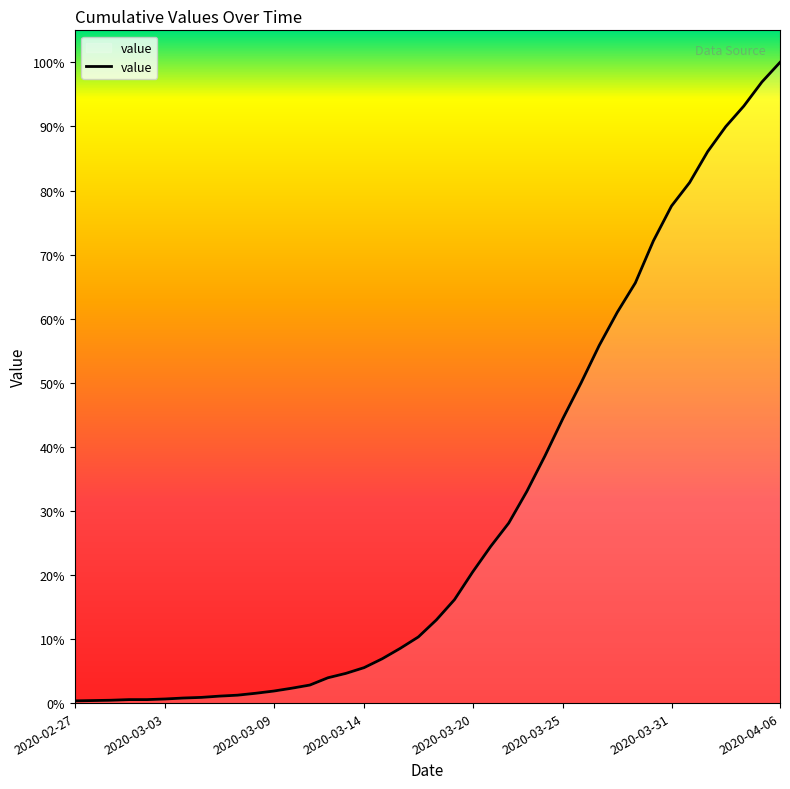

Does the chart display data point markers on the line(s)?

No